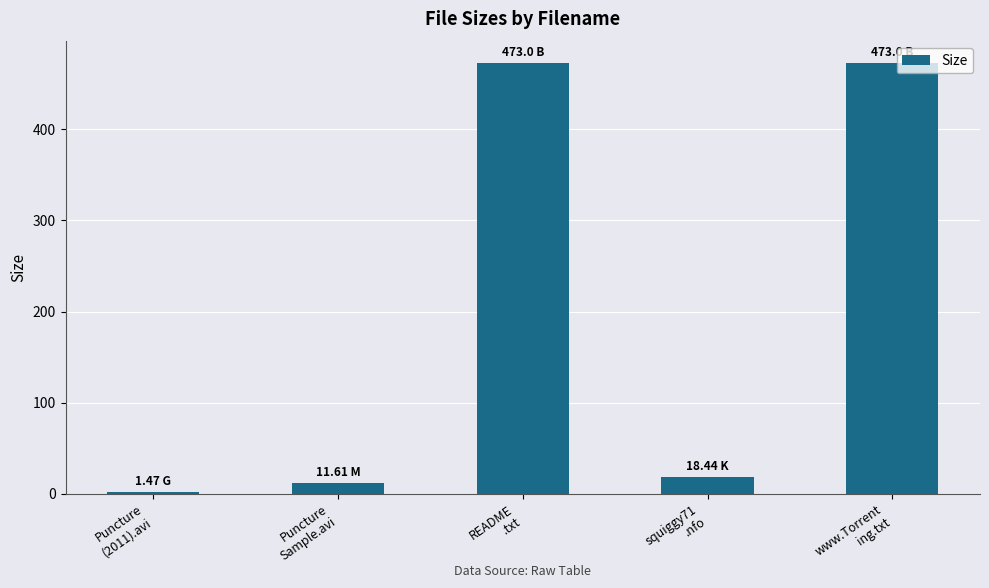

How many distinct data groups are displayed?

1